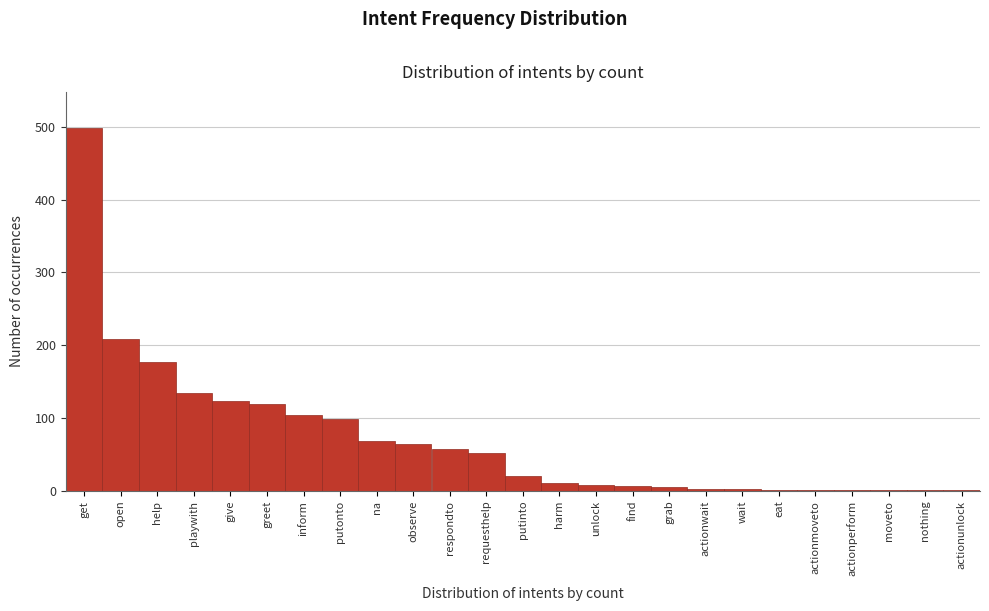

Between greet and actionwait, which is larger?

greet